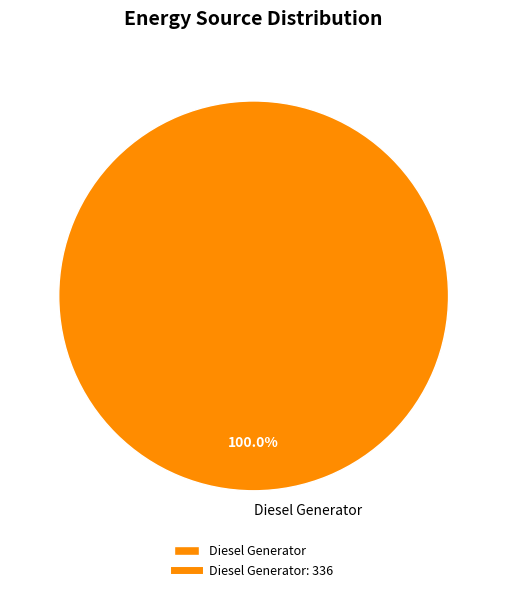

Is Diesel Generator the majority of the pie?

Yes